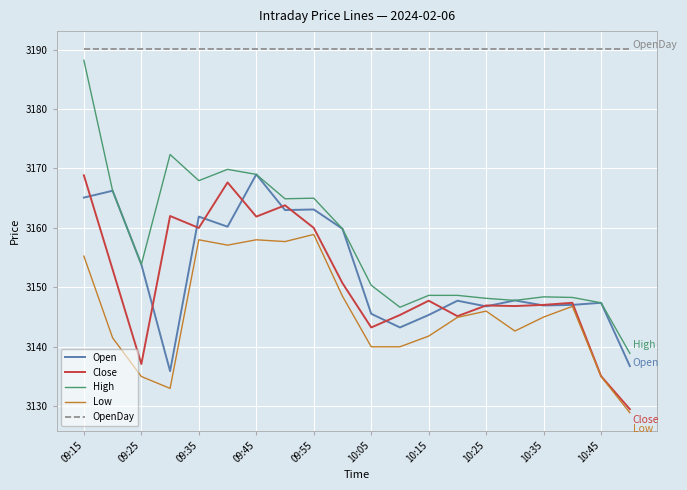

True or false: OpenDay and Open intersect in this chart.

False